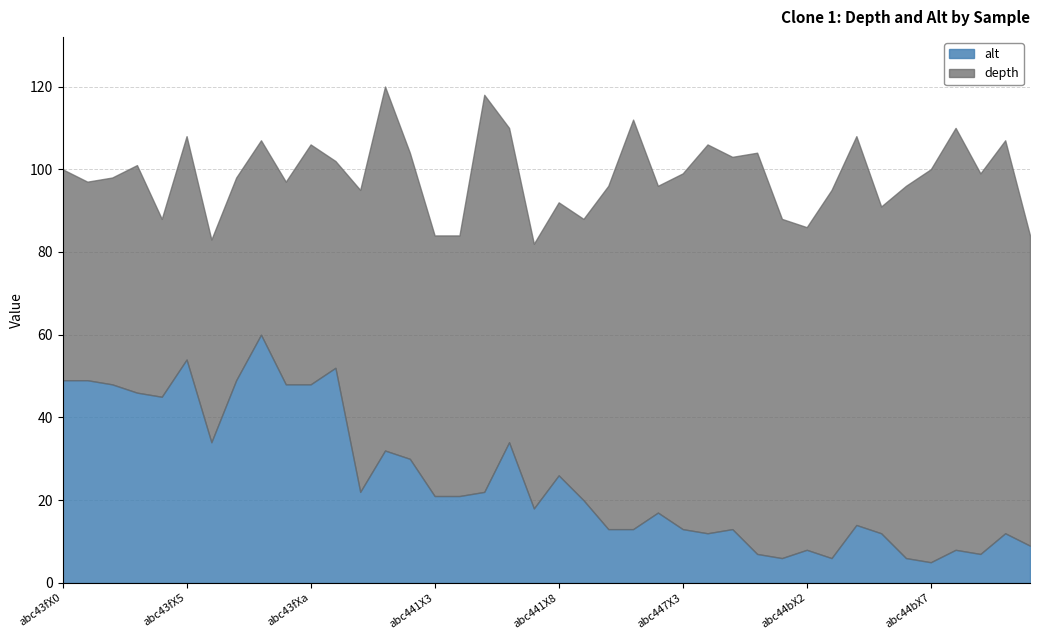

What are all the series names shown in the legend?

alt, depth